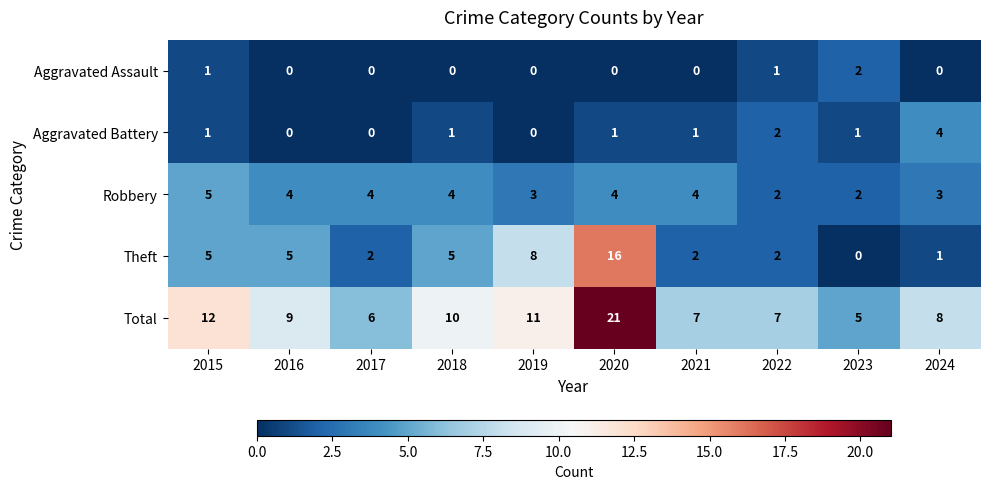

What is the sum of all Aggravated Battery values?

11